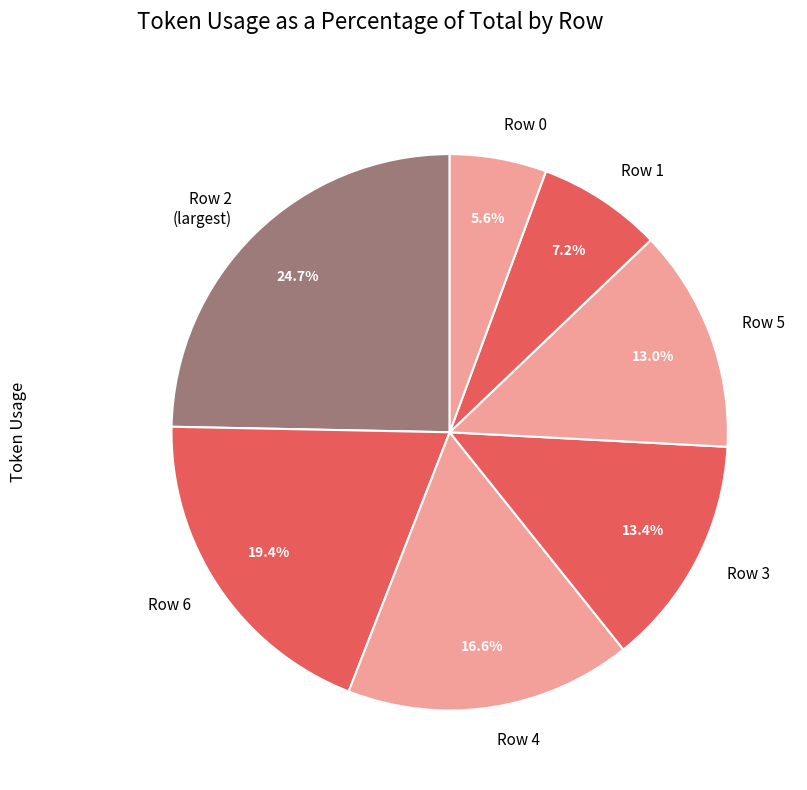

True or false: Row 0 accounts for 6% of the total.

True